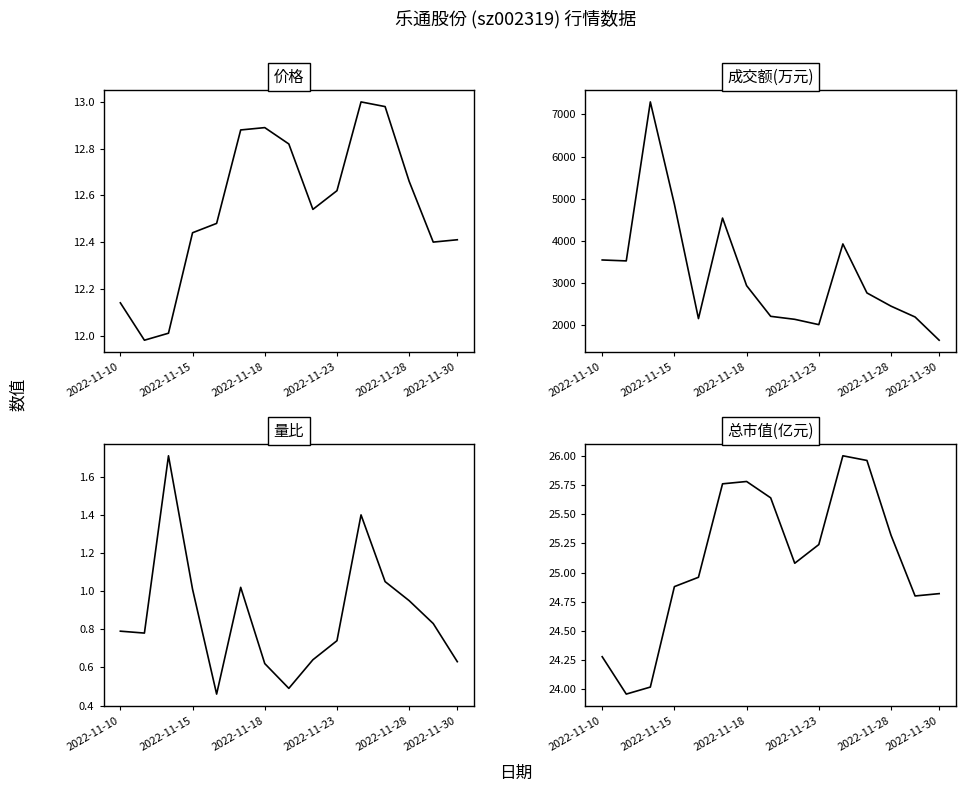

How many values in the 总市值(亿元) series exceed 25?

8